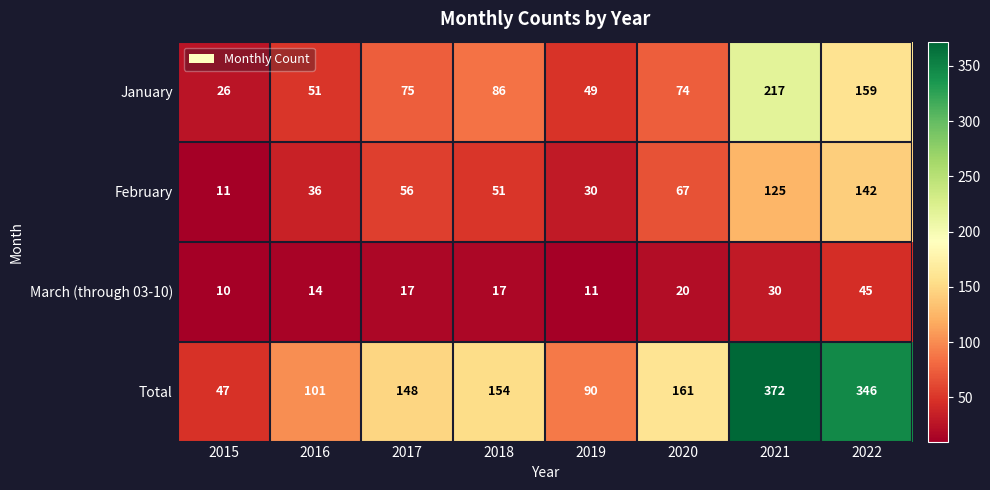

Read the Total value at 2020, to the nearest 5.

160